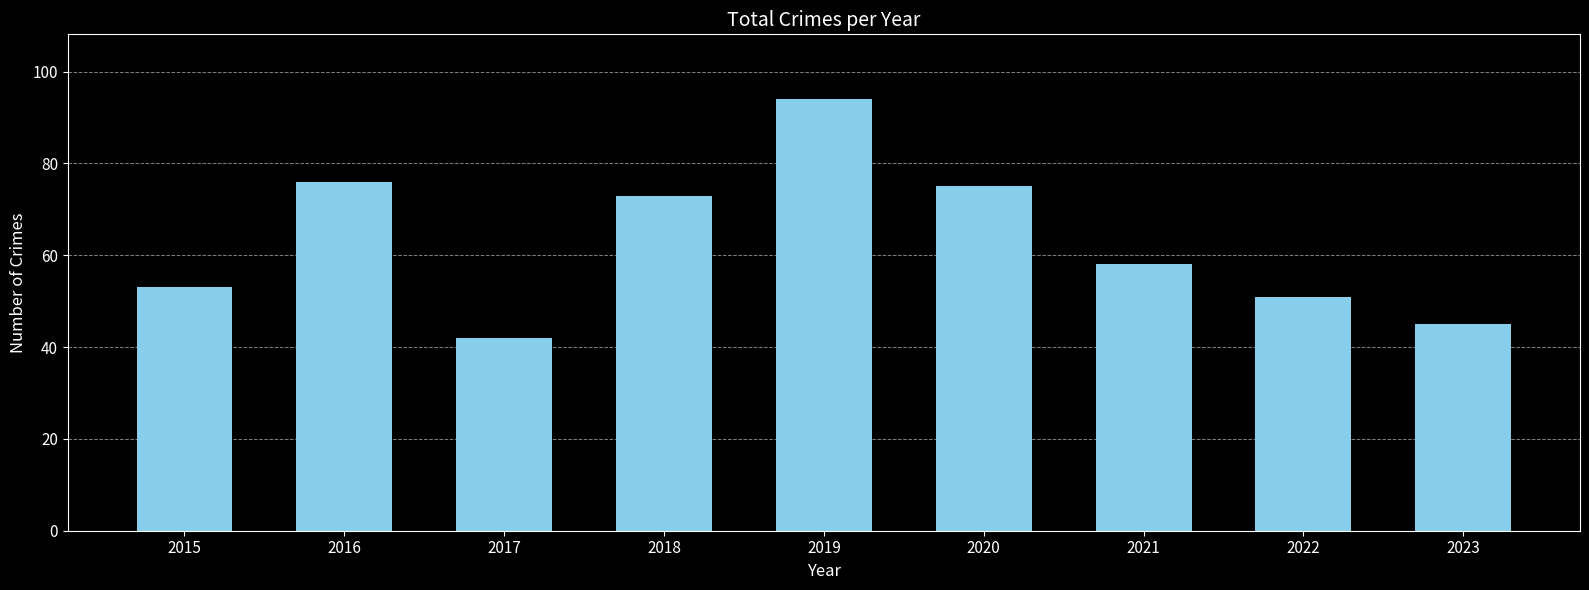

How many data points does each series have?

9